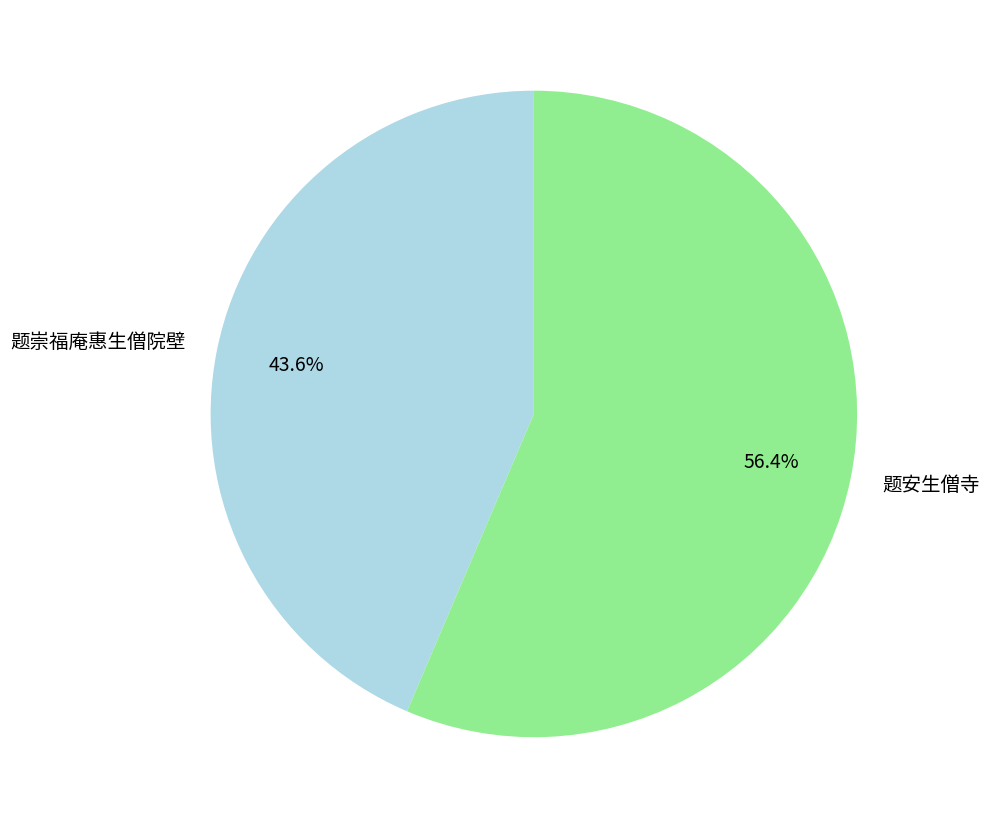

What is the smallest slice in the pie chart?

题崇福庵惠生僧院壁